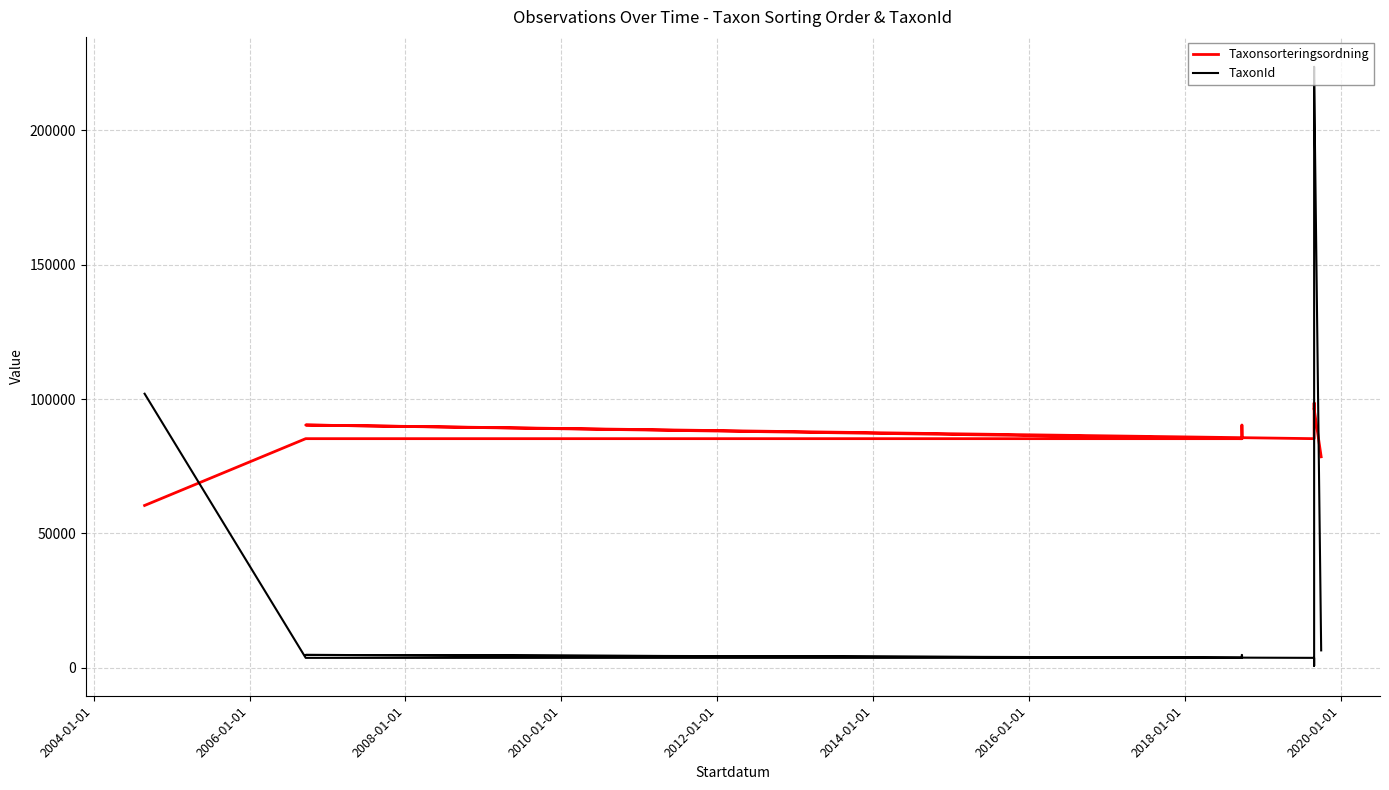

What is the spread (max minus min) of values at 2004-01-01?

81567